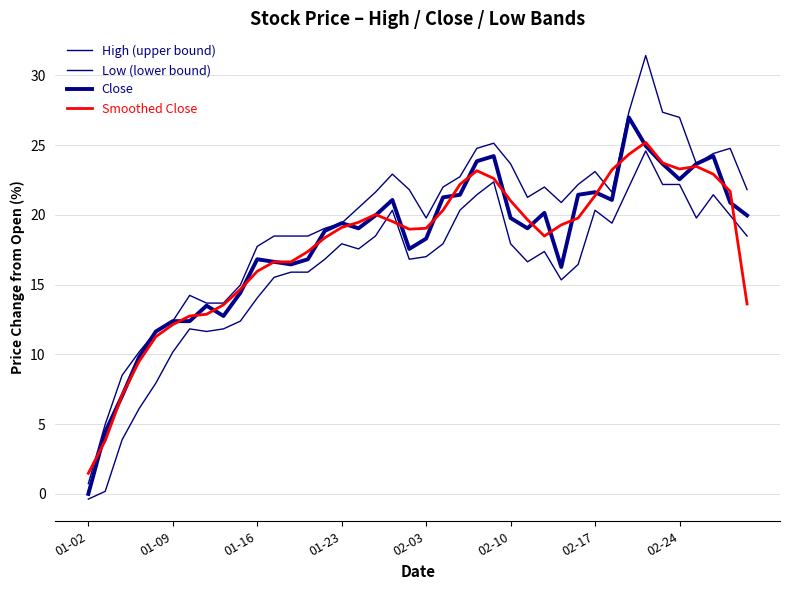

Which series has the largest total across all categories?

High (upper bound)